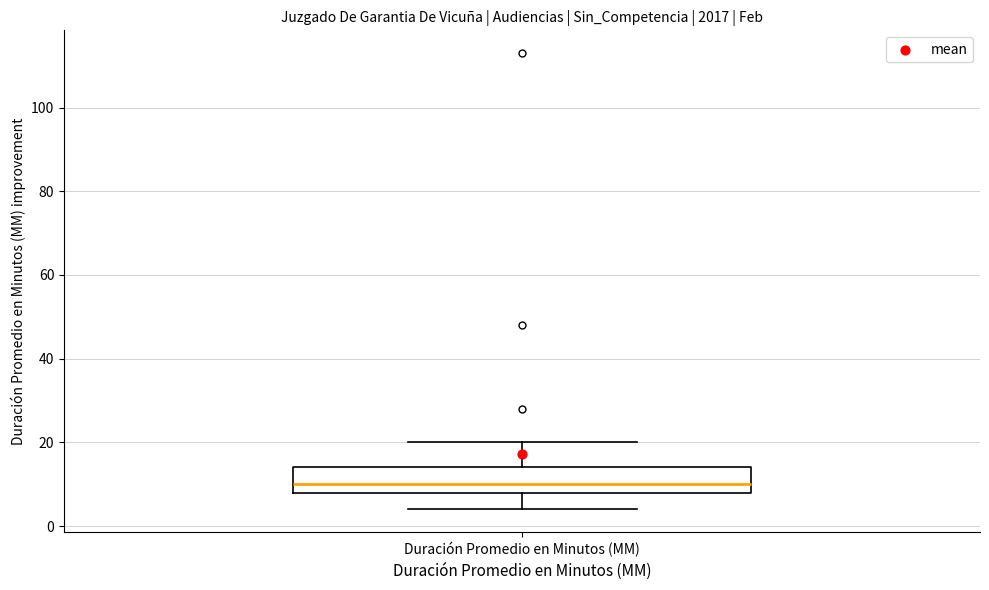

Where does the upper whisker of the box for Duración Promedio en Minutos (MM) end on the y-axis? The values are not printed on the chart, so give them approximately, as read against the axis.

20